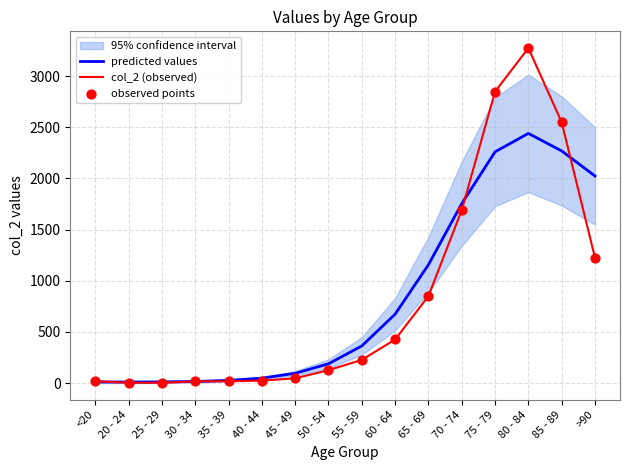

At how many categories does at least one series exceed 290?

8